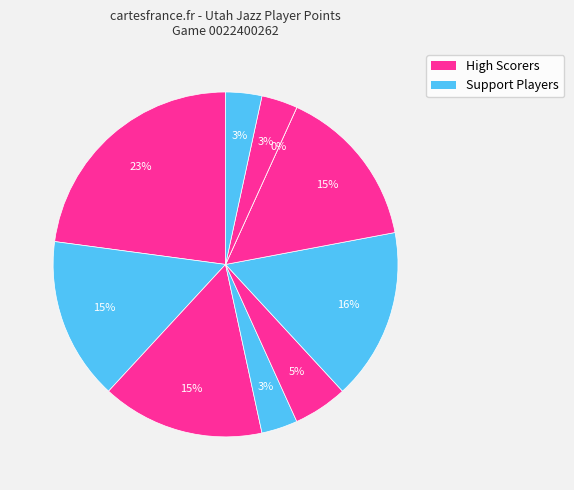

The Johnny Juzang slice represents 0% of the pie. True or false?

True